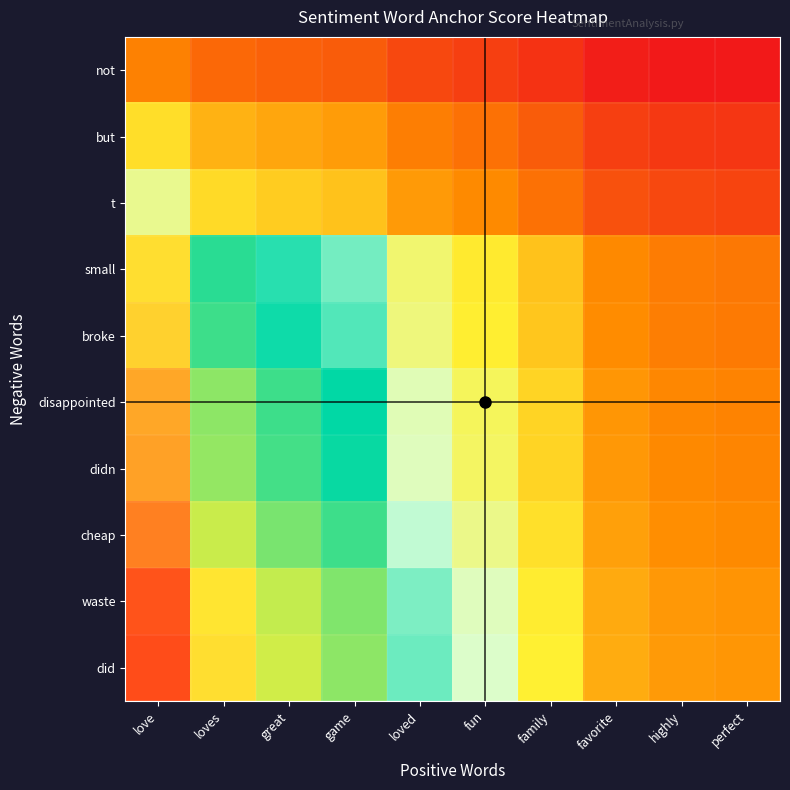

What is the spread (max minus min) of values at love?

77.0